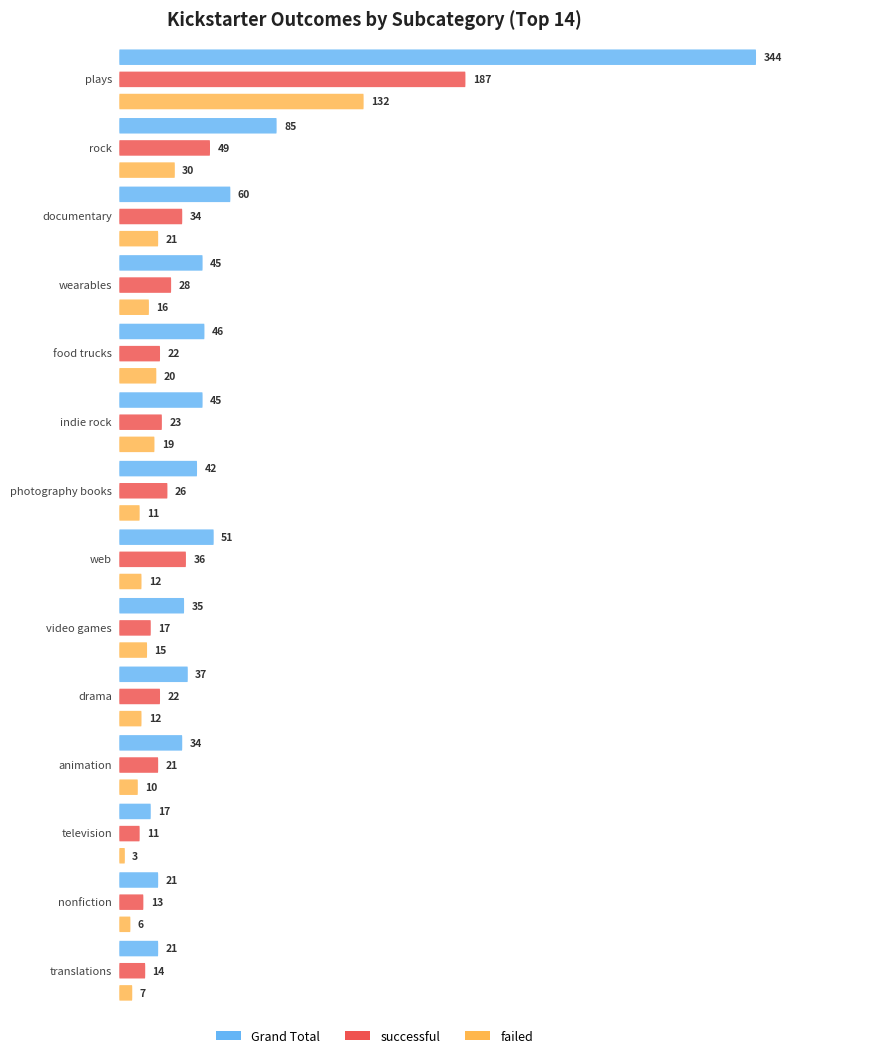

Reading left to right, list all the values displayed in this chart.

Grand Total: plays=344	rock=85	documentary=60	wearables=45	food trucks=46	indie rock=45	photography books=42	web=51	video games=35	drama=37	animation=34	television=17	nonfiction=21	translations=21
successful: plays=187	rock=49	documentary=34	wearables=28	food trucks=22	indie rock=23	photography books=26	web=36	video games=17	drama=22	animation=21	television=11	nonfiction=13	translations=14
failed: plays=132	rock=30	documentary=21	wearables=16	food trucks=20	indie rock=19	photography books=11	web=12	video games=15	drama=12	animation=10	television=3	nonfiction=6	translations=7